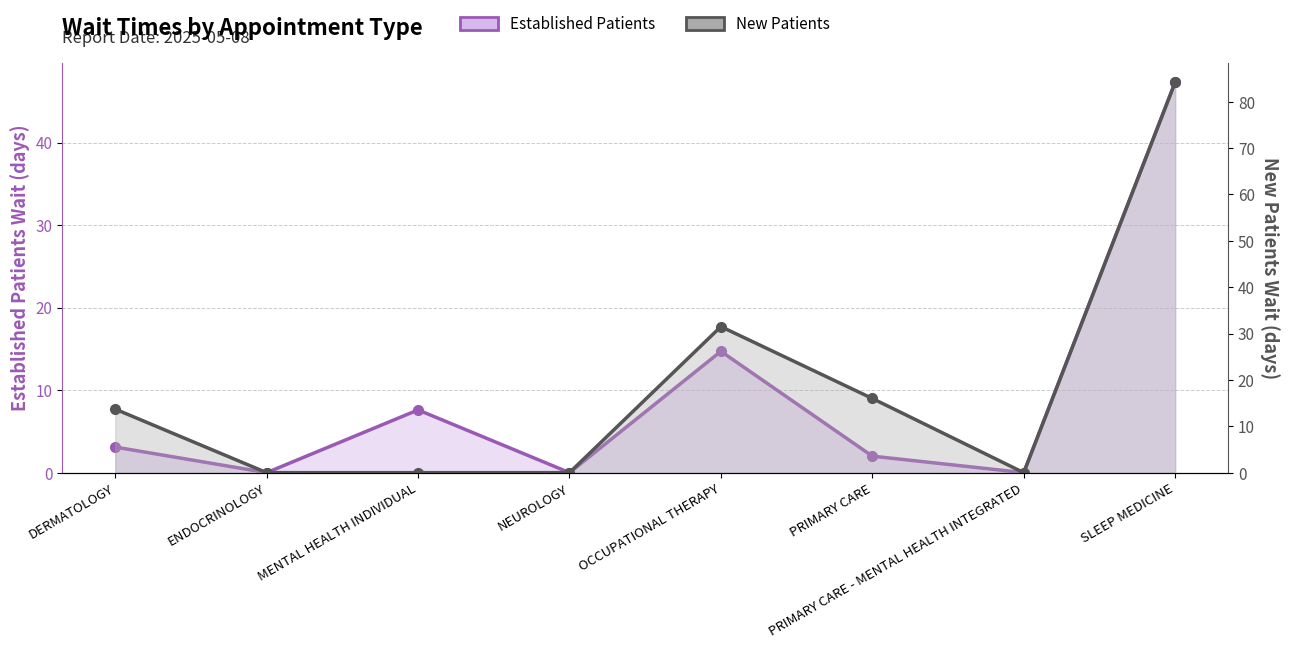

Rank the series by their average value, from highest to lowest.

New Patients, Established Patients